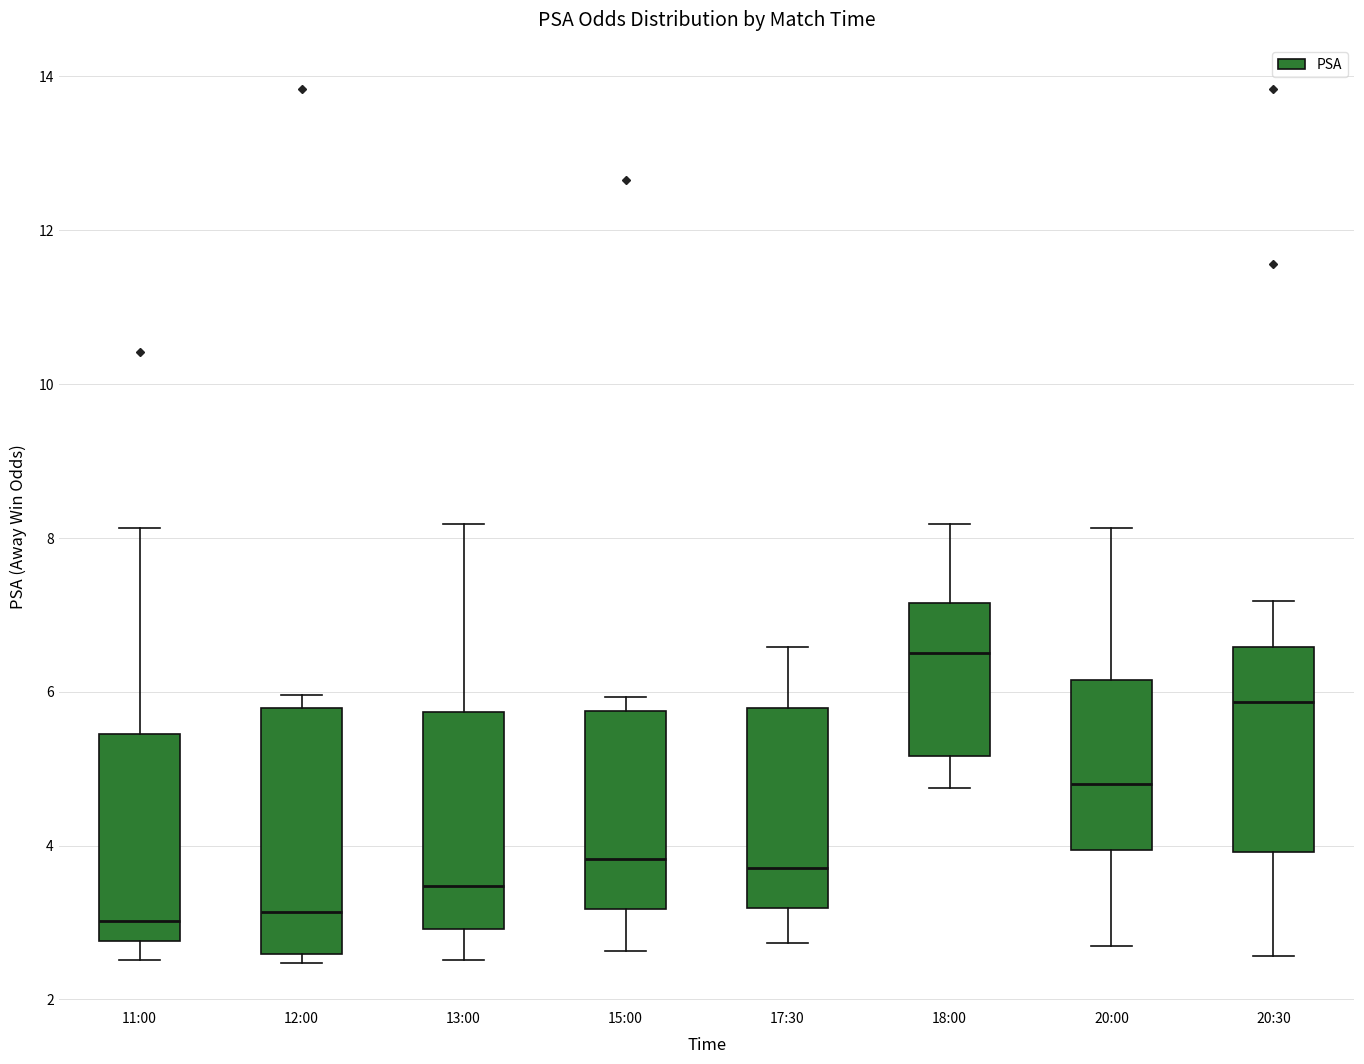

Where does the upper whisker of the box for 17:30 end on the y-axis? The values are not printed on the chart, so give them approximately, as read against the axis.

6.6